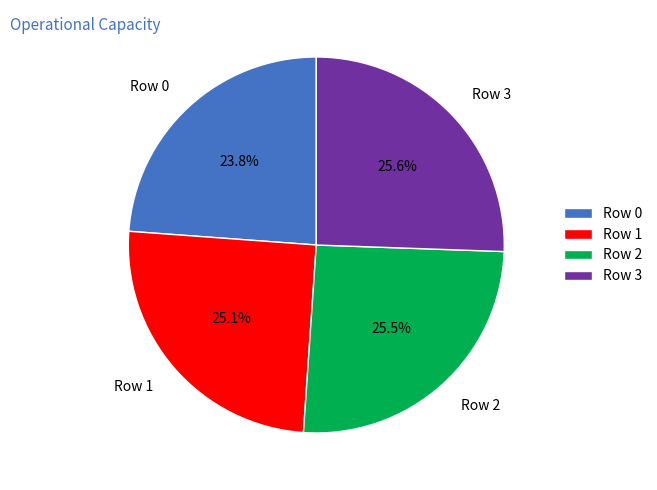

Which has a higher value, Row 0 or Row 1?

Row 1